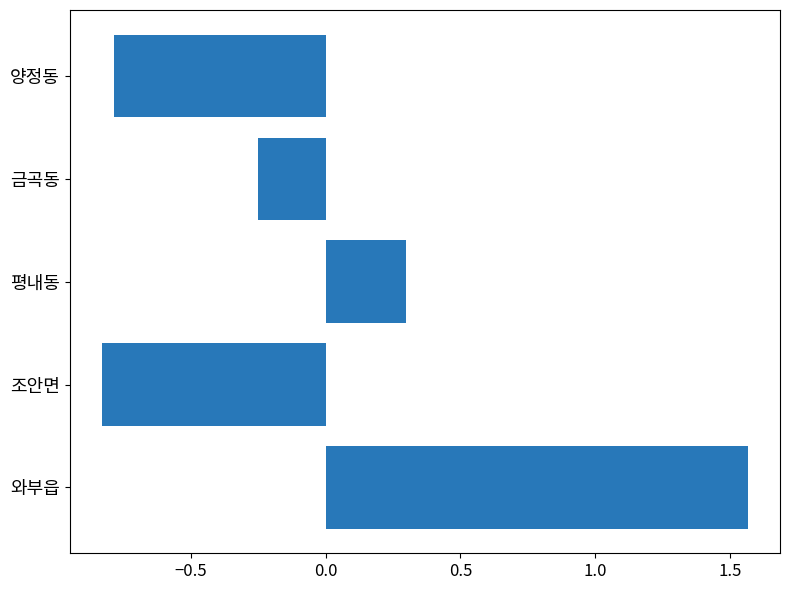

The value at 평내동 is 0.3. True or false?

True